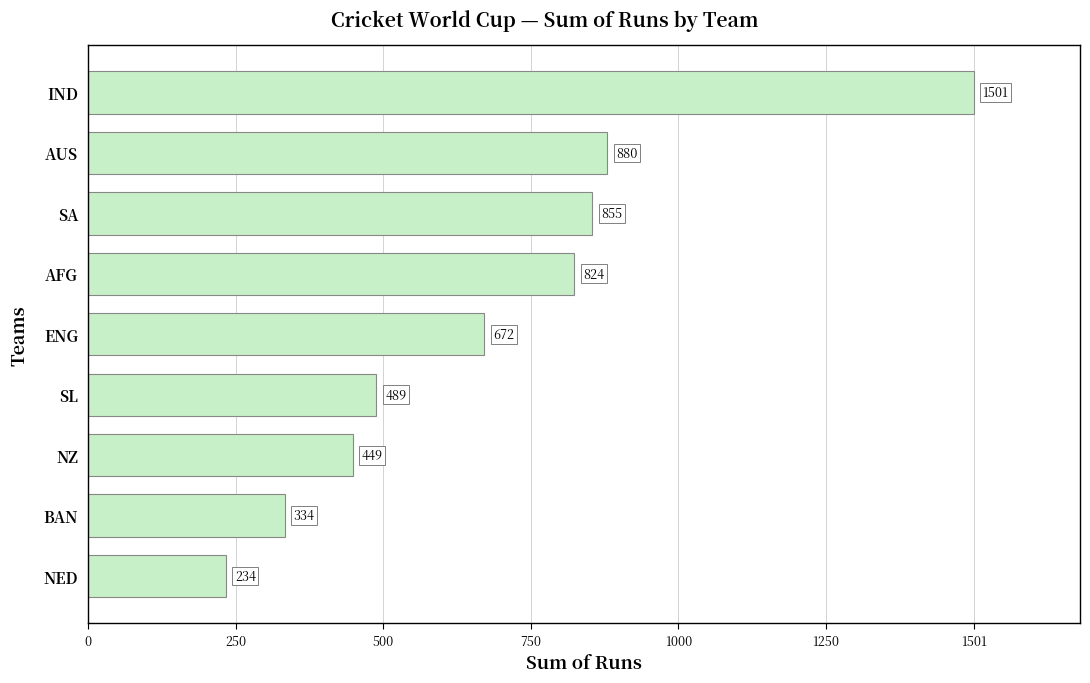

Does the chart contain stacked bars?

No